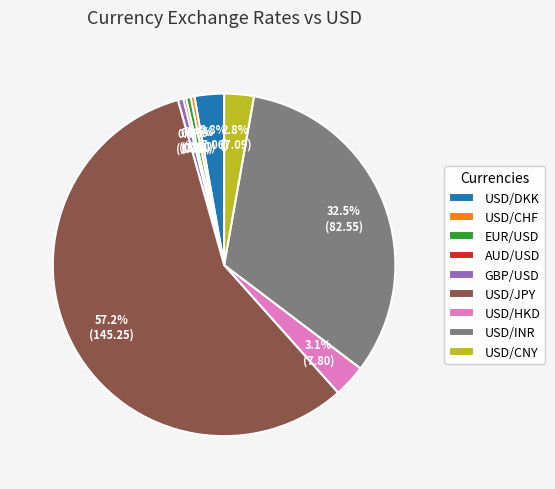

To the nearest percent, what percentage of the pie is USD/HKD?

3%